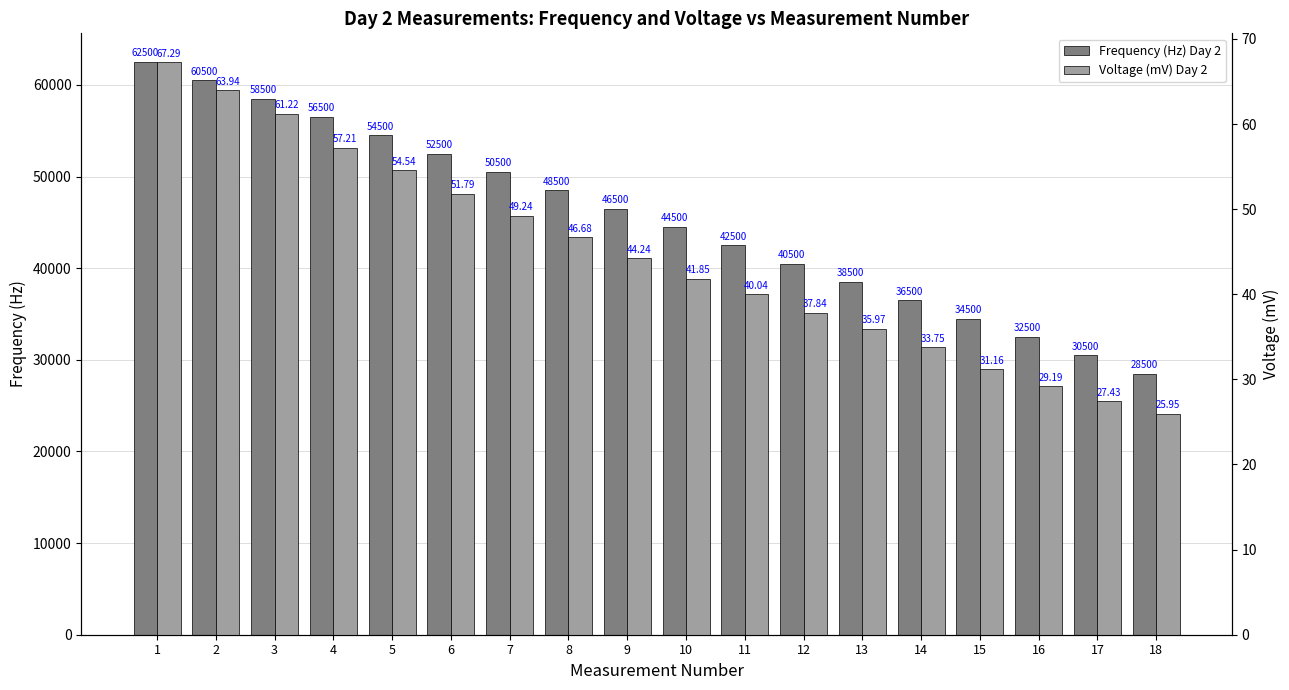

The value of Frequency (Hz) Day 2 at 1 is 19072.1. True or false?

False